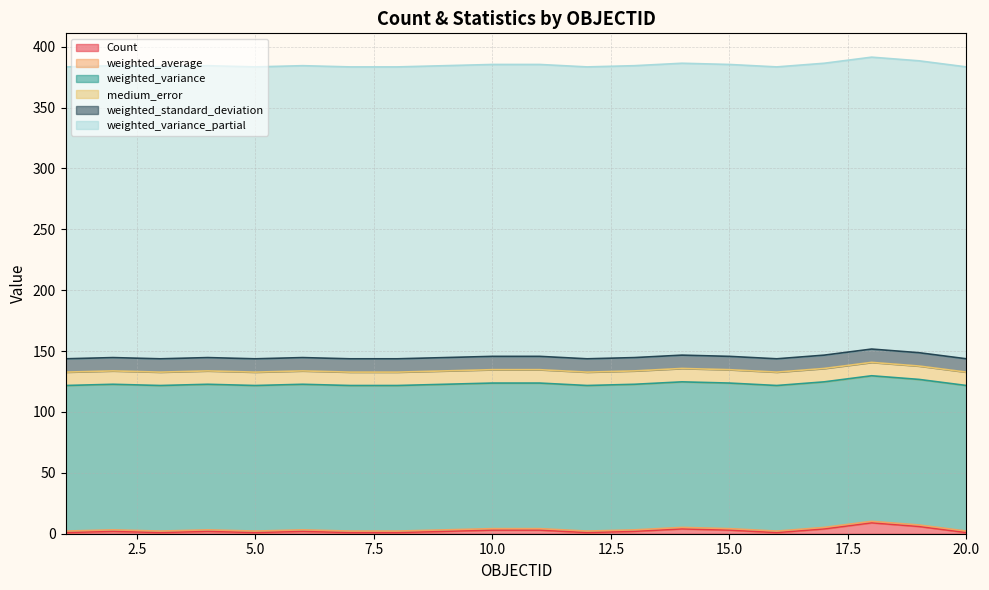

The value of weighted_variance_partial at 12 is 386.3. True or false?

False